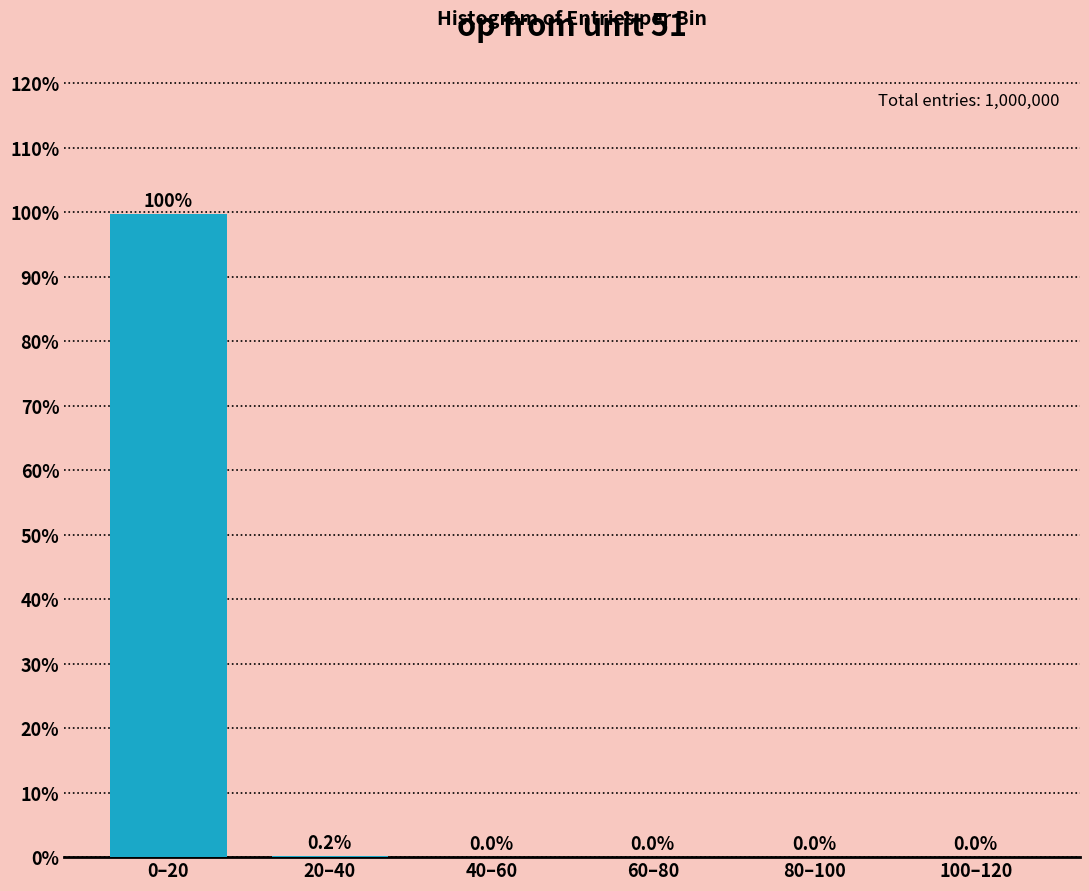

At which label is the value closest to 49?

20–40